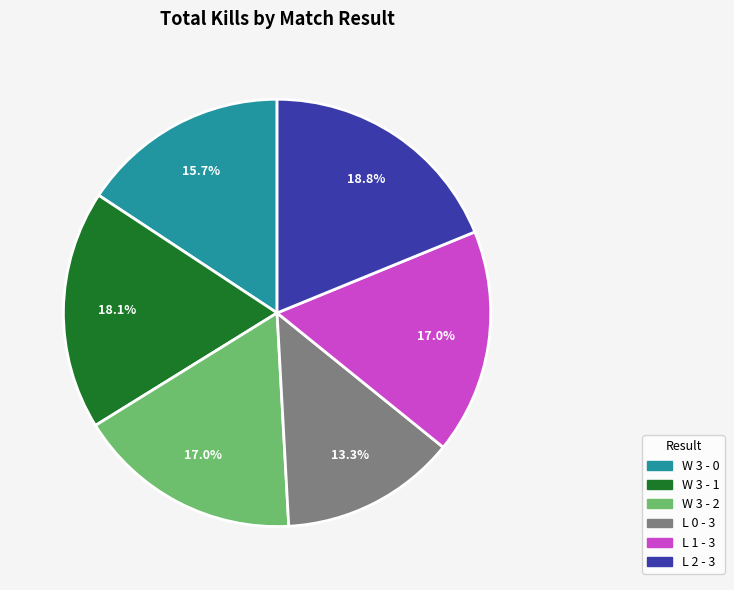

Is there any slice that represents more than half of the pie?

No